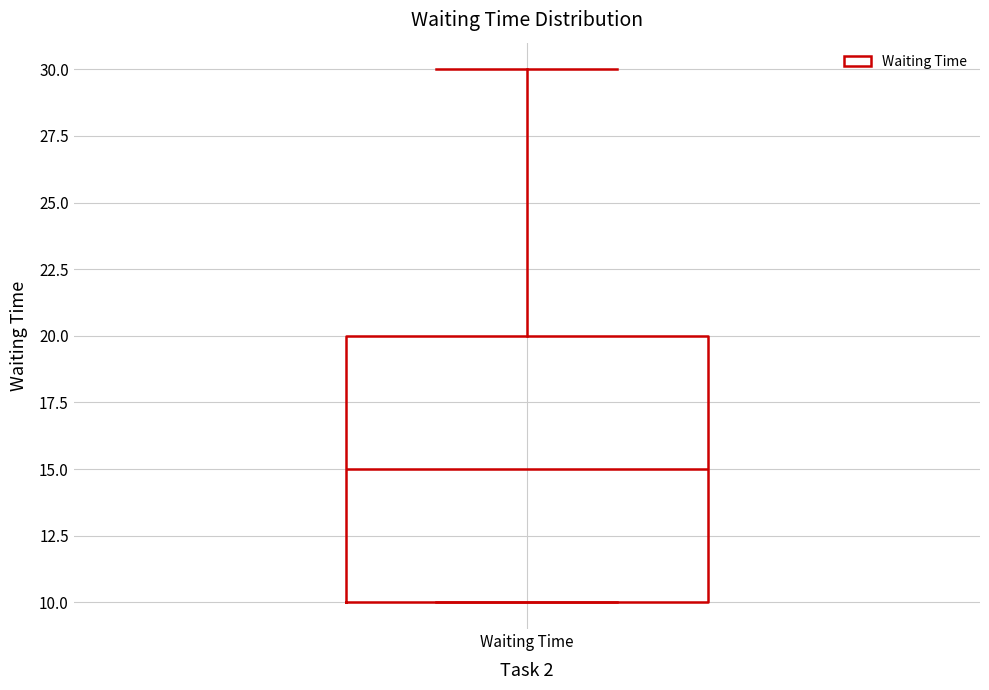

Transcribe this box plot: give where the median line is, the range the box spans, and where the two whiskers end, as read against the y-axis. The values are not printed on the chart, so give them approximately, as read against the axis.

median 15, box 10 to 20, whiskers 10 to 30